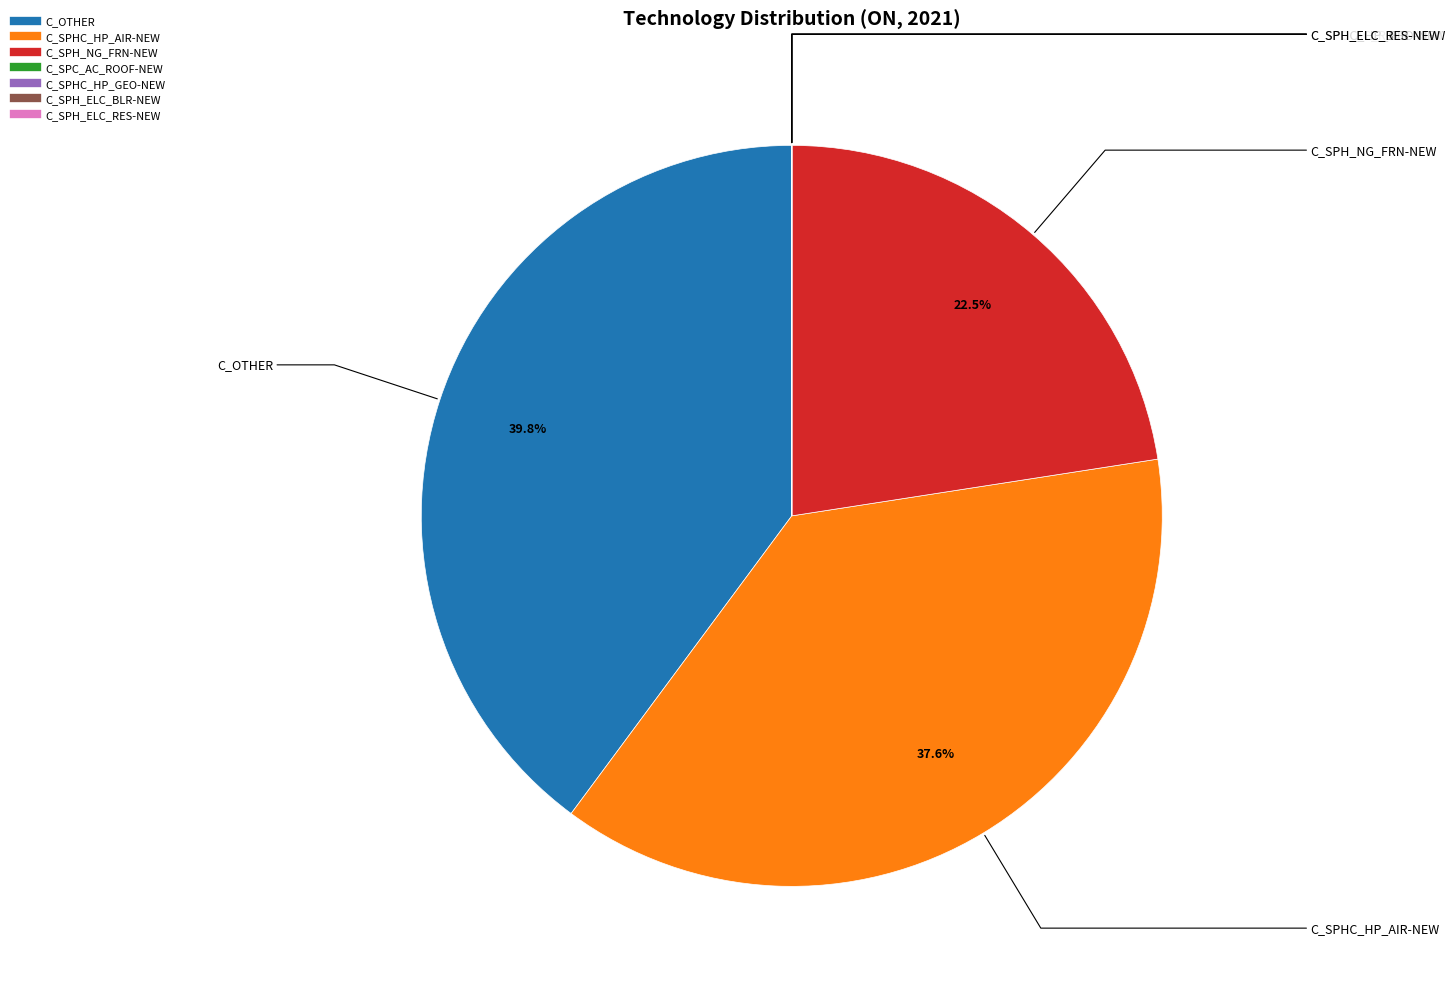

What is the ratio of the value at C_SPH_NG_FRN-NEW to the value at C_OTHER?

0.6